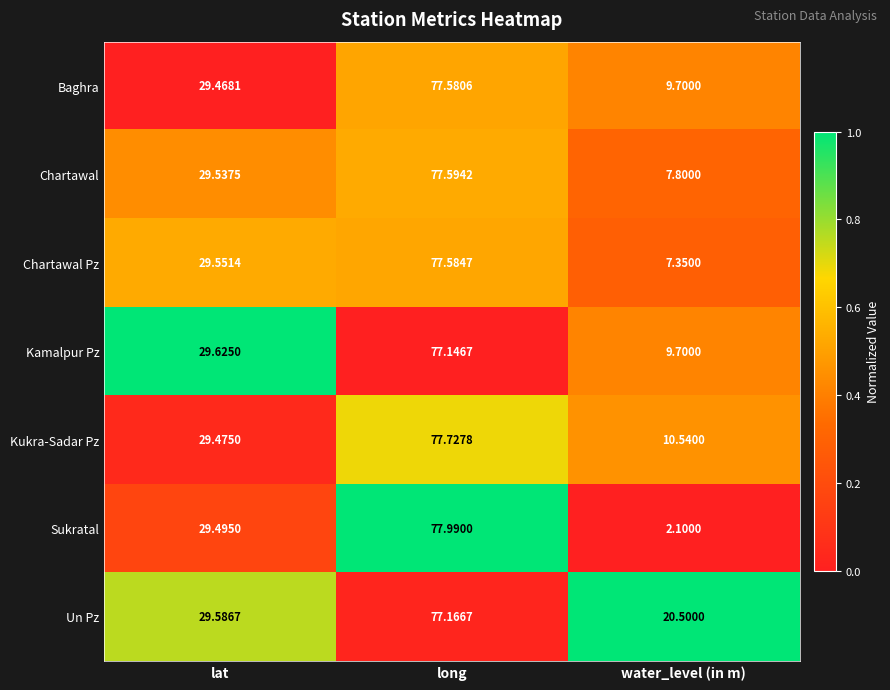

Where is Sukratal nearest to the value 40?

lat